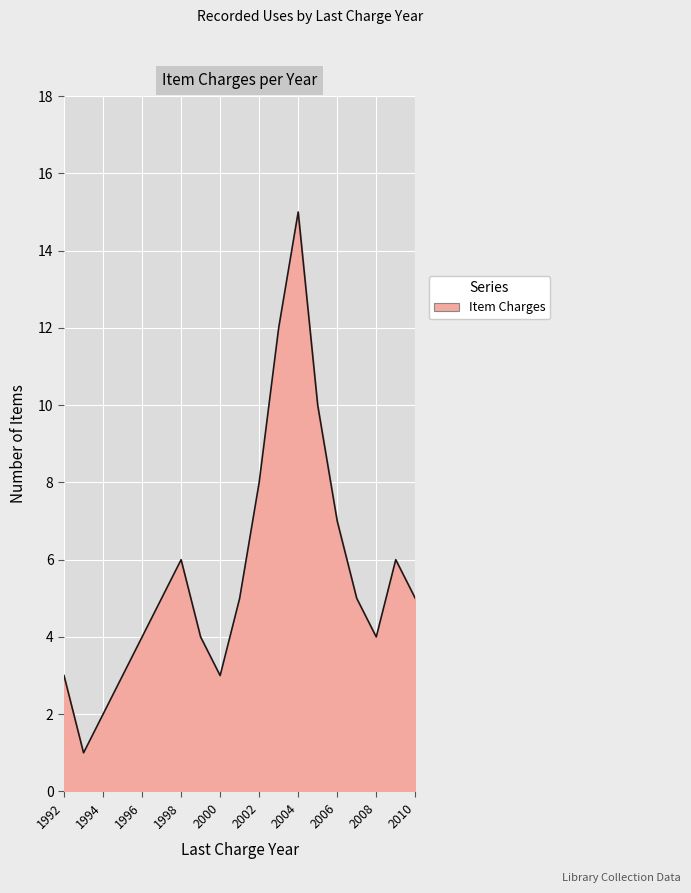

What is the greatest value displayed?

15